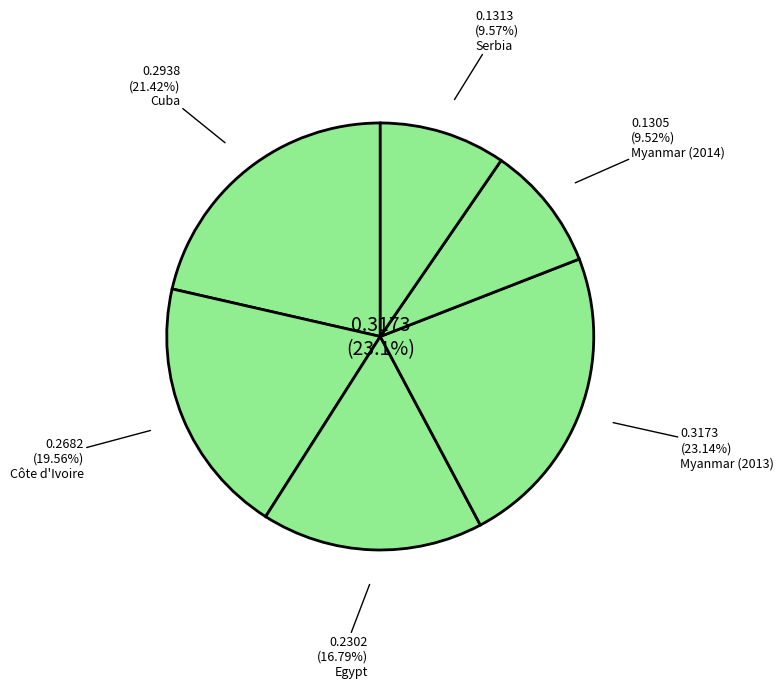

Does any single category account for the majority?

No